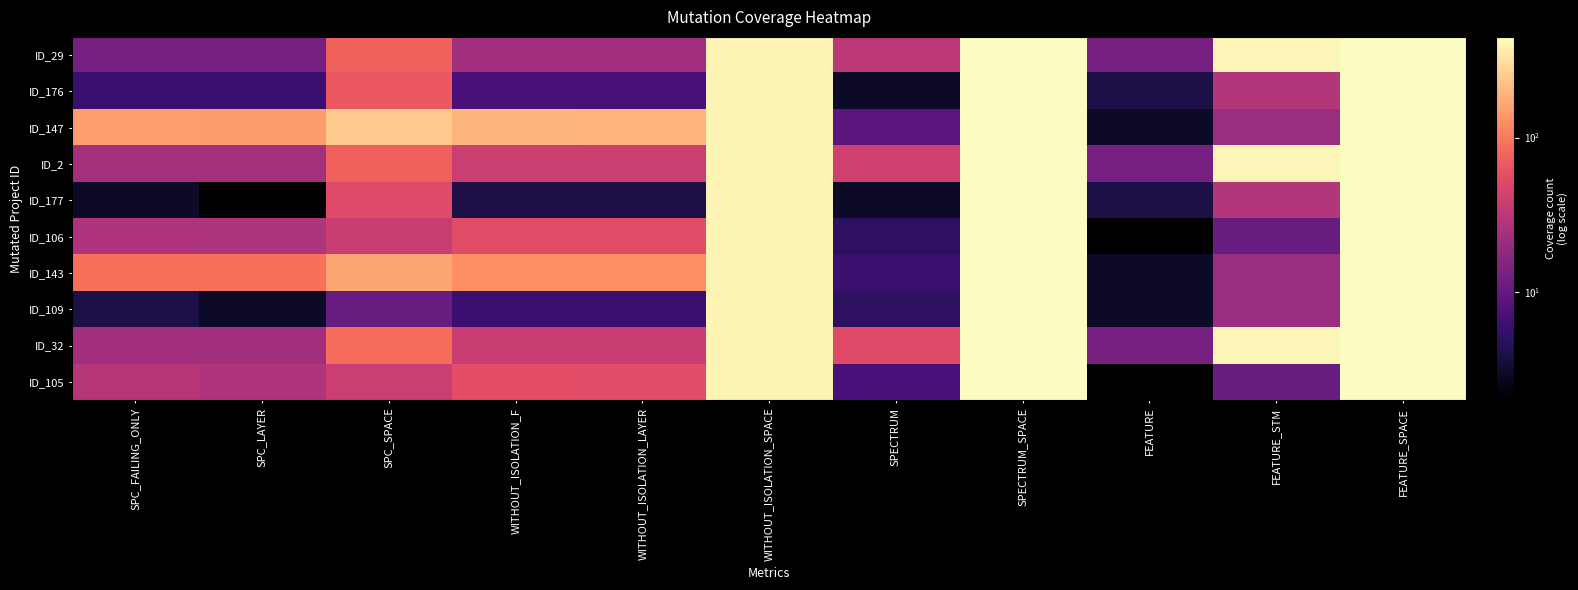

Which series has the largest total across all categories?

ID_147